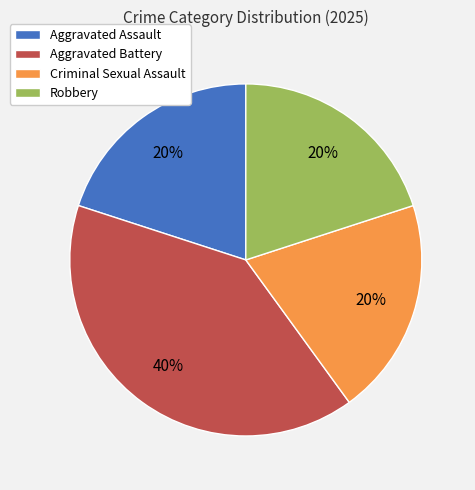

To the nearest percent, what portion does Aggravated Assault represent?

20%